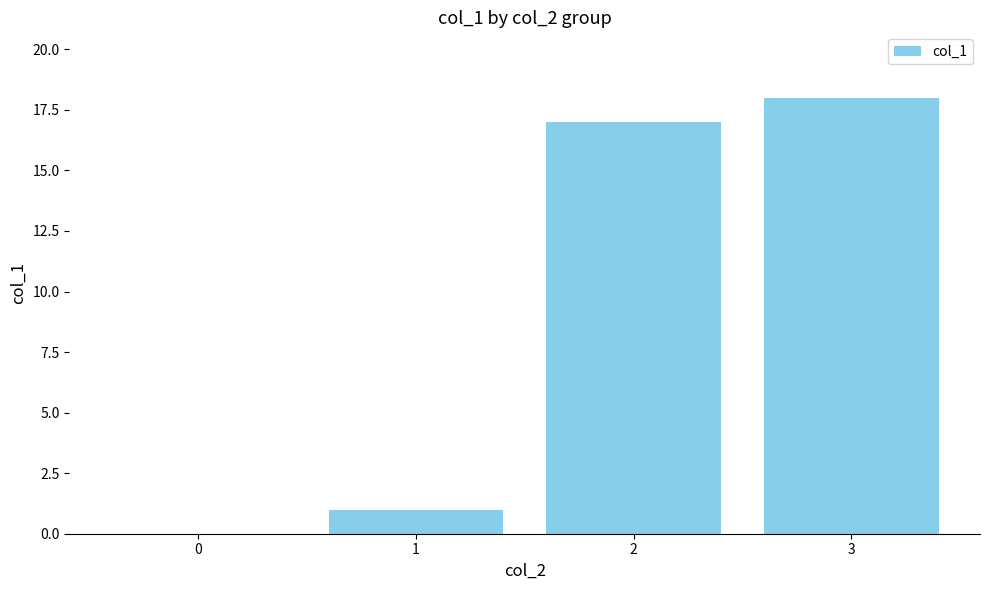

Is it true that the value at 1 is 1?

True